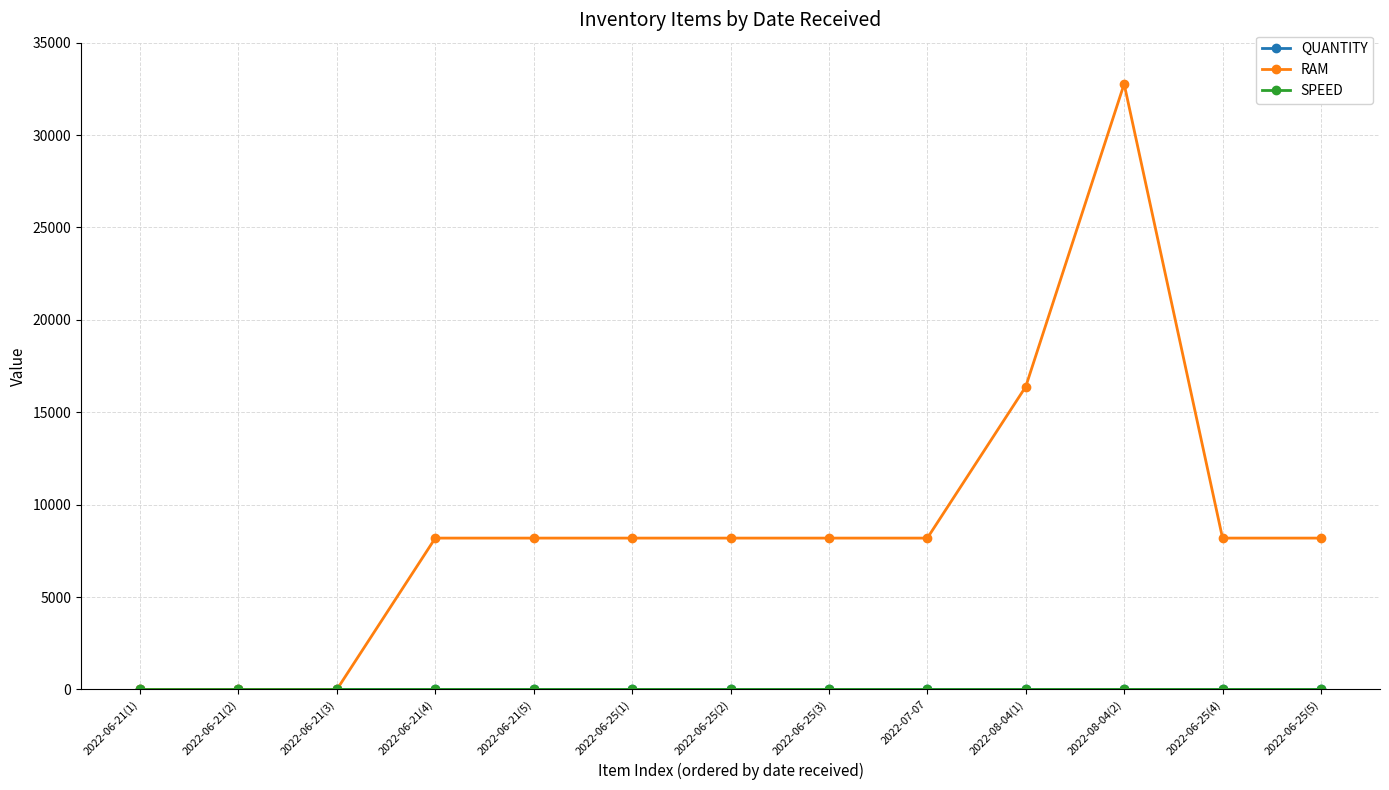

What is the maximum value for RAM?

32768